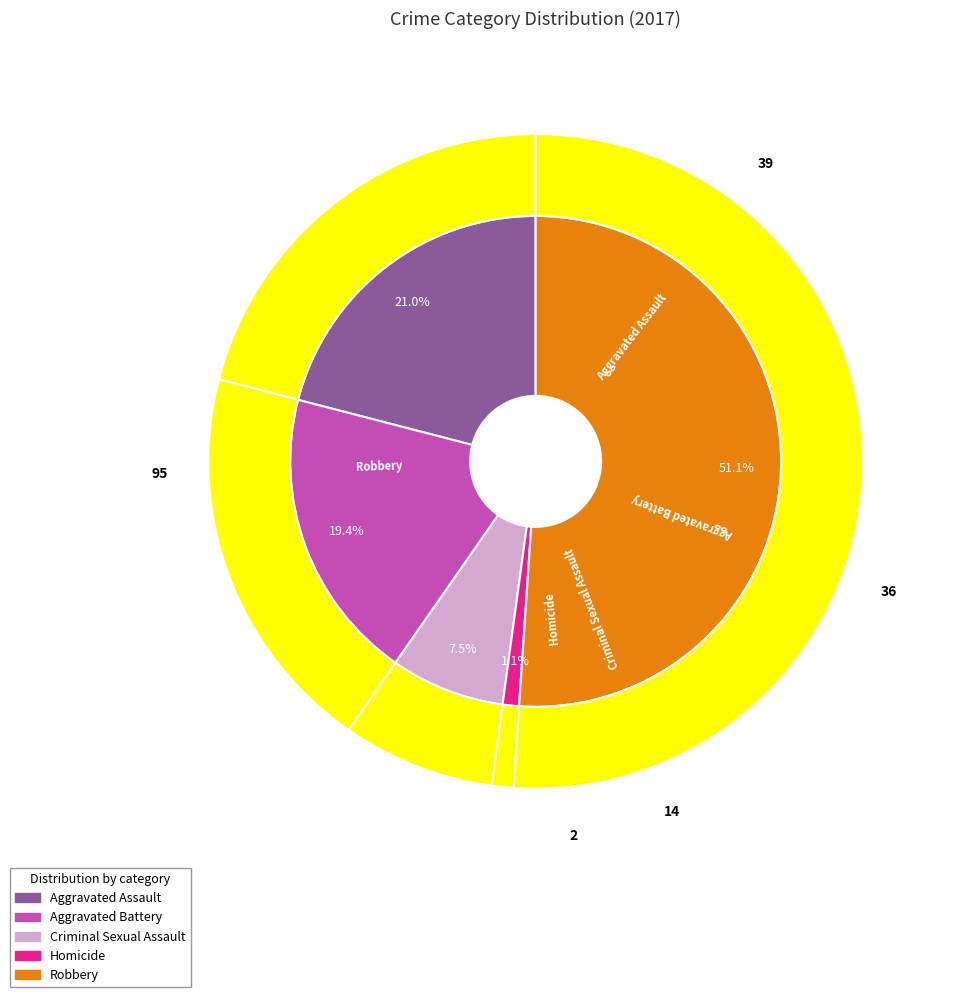

To the nearest percent, what is the difference between the largest and smallest slice percentages?

50%